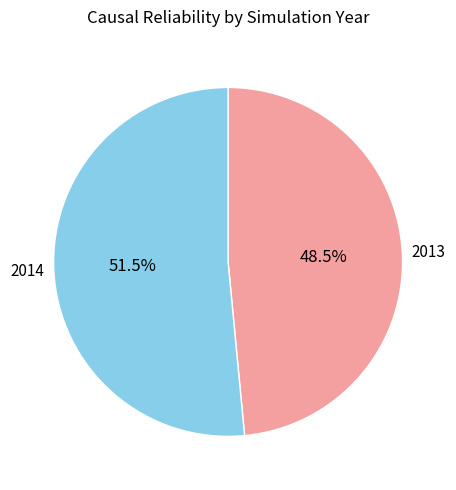

Is there any slice that represents more than half of the pie?

Yes